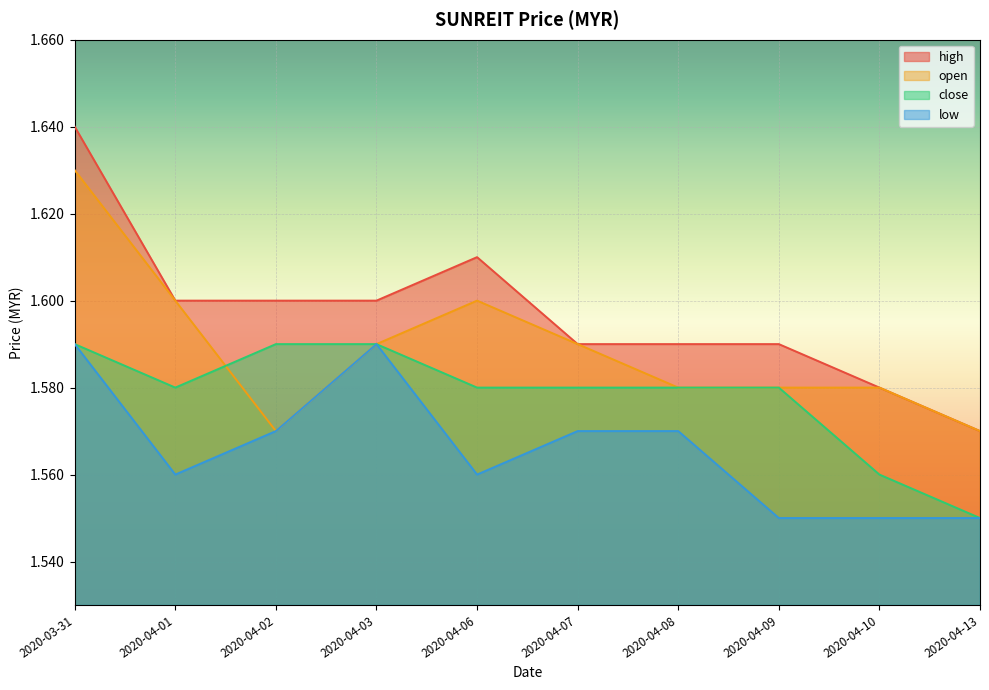

What is the average value of the low series?

1.6